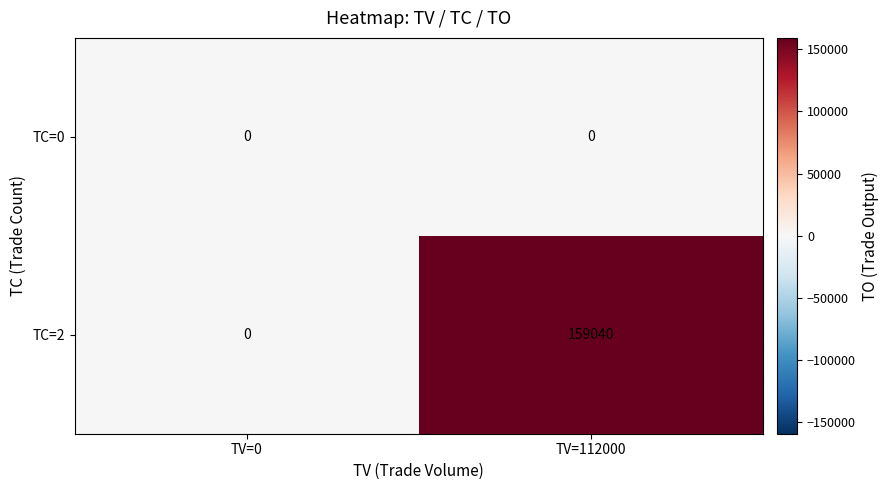

Rank the series by their average value, from highest to lowest.

TC=2, TC=0